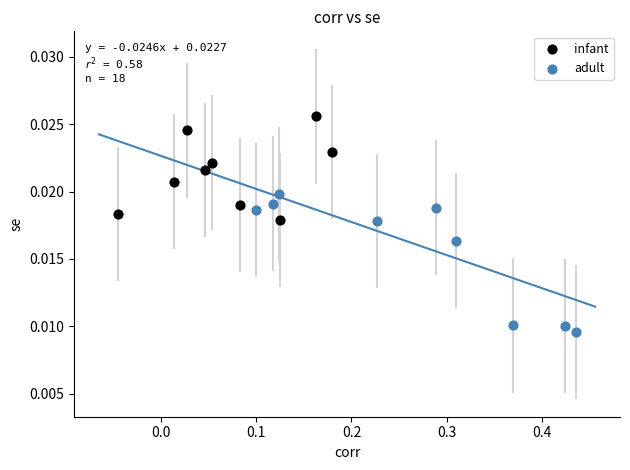

Which series has the widest spread of Y values?

adult